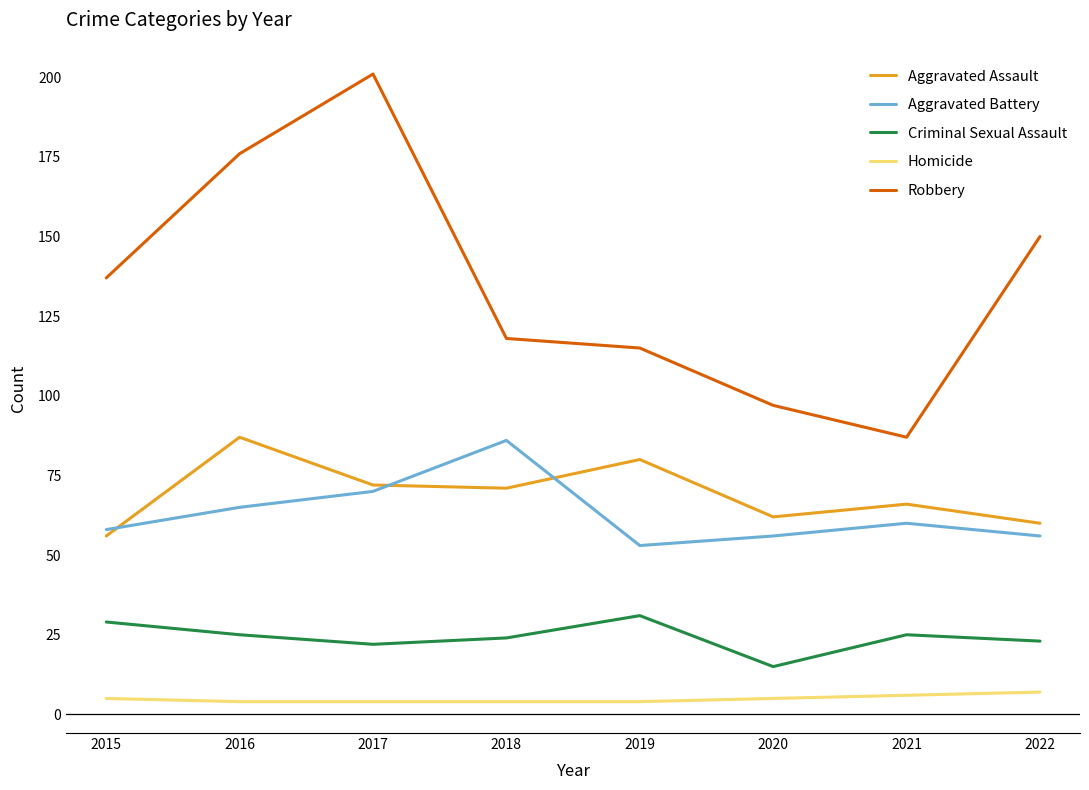

What is the spread (max minus min) of values at 2021?

81